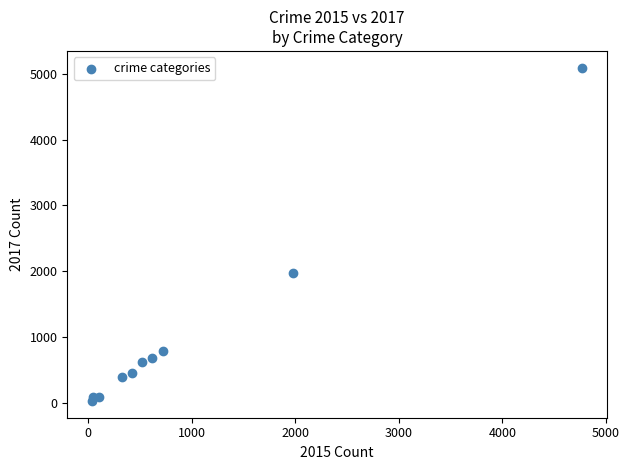

What is the average Y value?

1019